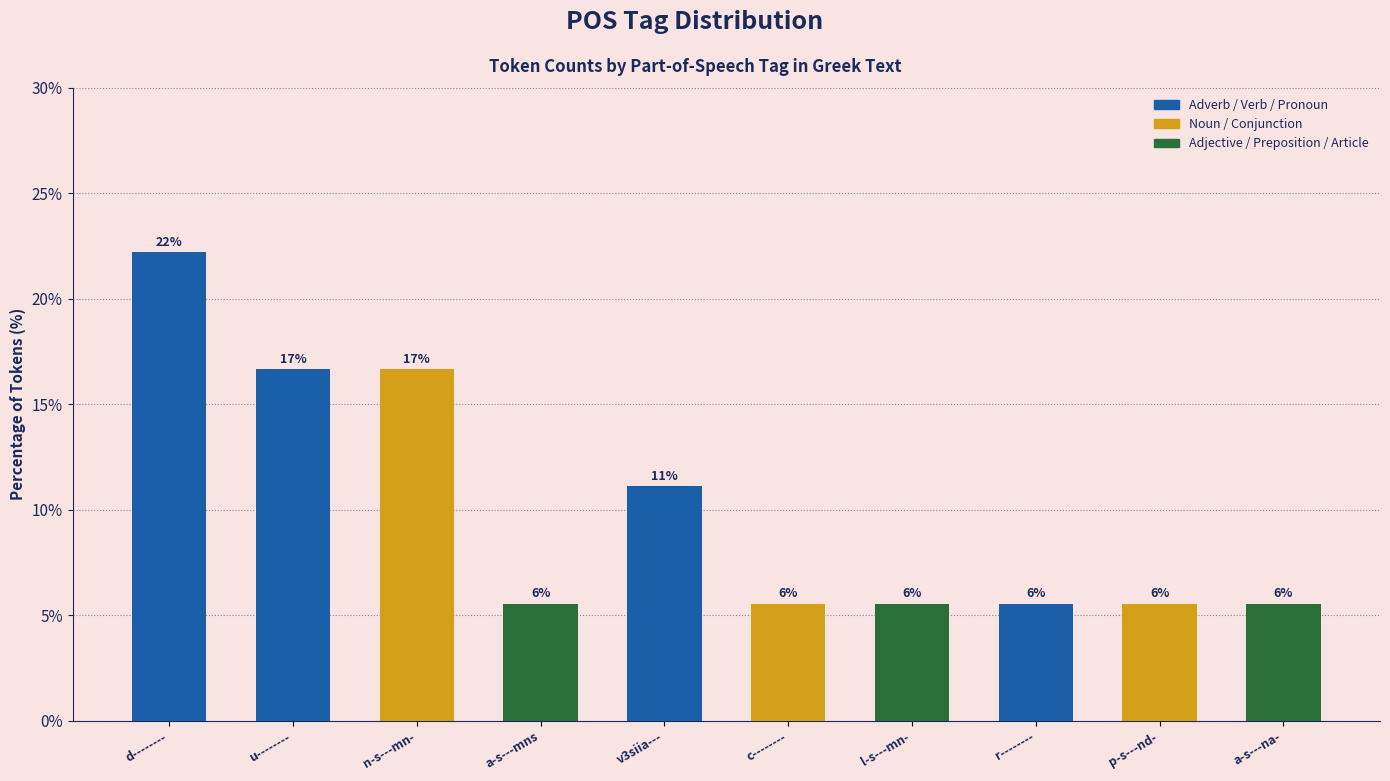

What is the difference between the second highest and minimum values?

11.1